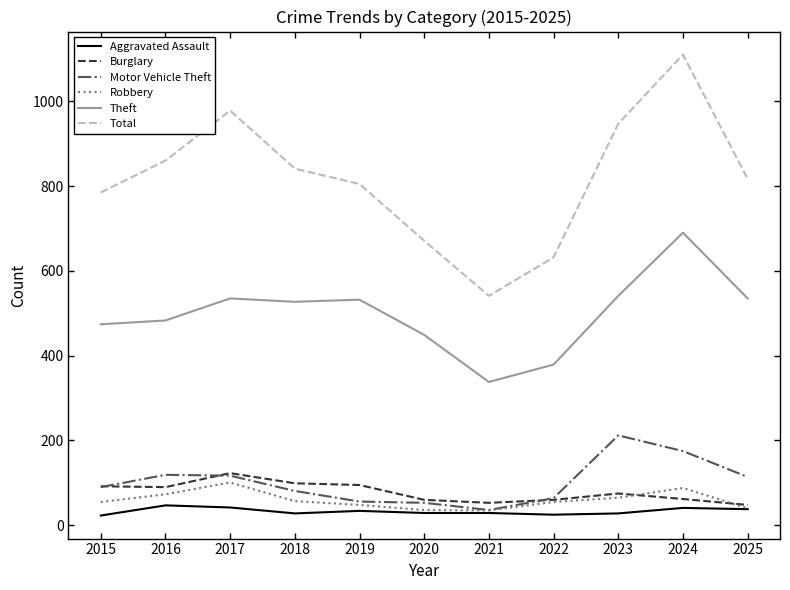

What is the difference between the maximum and minimum values in the Aggravated Assault series?

24